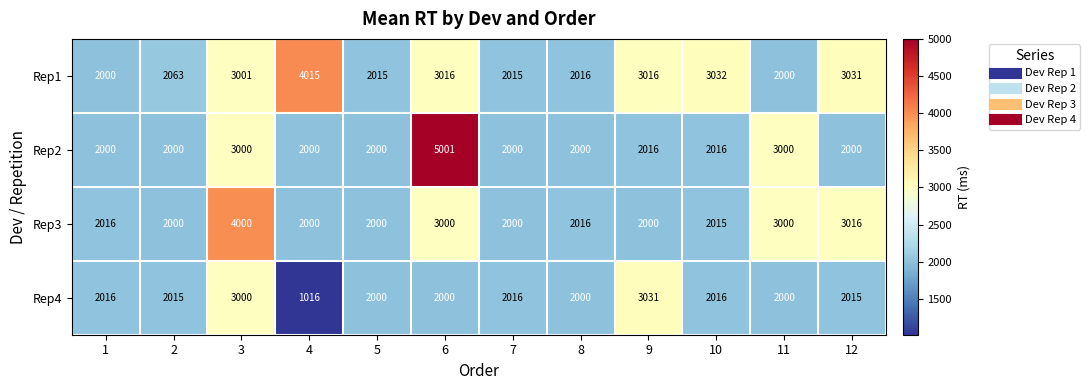

What is the total value across all series at 8?

8032